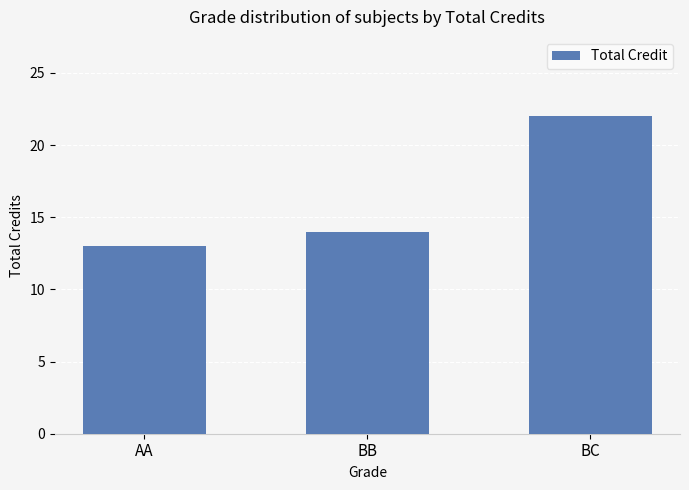

What is the sum of all values?

49